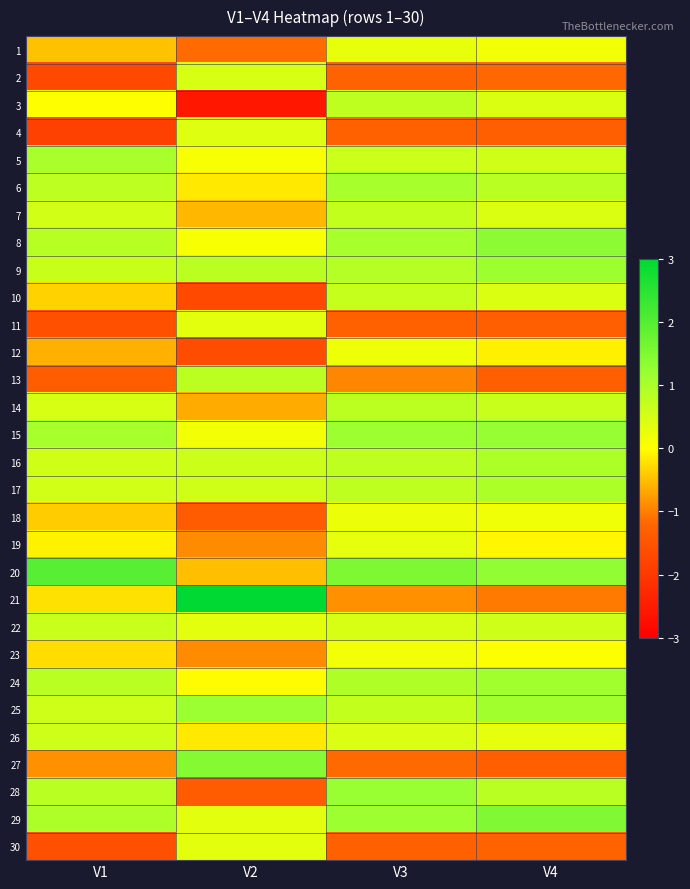

Rank the series by their maximum value, from lowest to highest.

23, 12, 18, 1, 19, 11, 30, 4, 2, 26, 22, 10, 7, 3, 14, 13, 16, 17, 5, 6, 24, 9, 25, 28, 15, 8, 27, 29, 20, 21